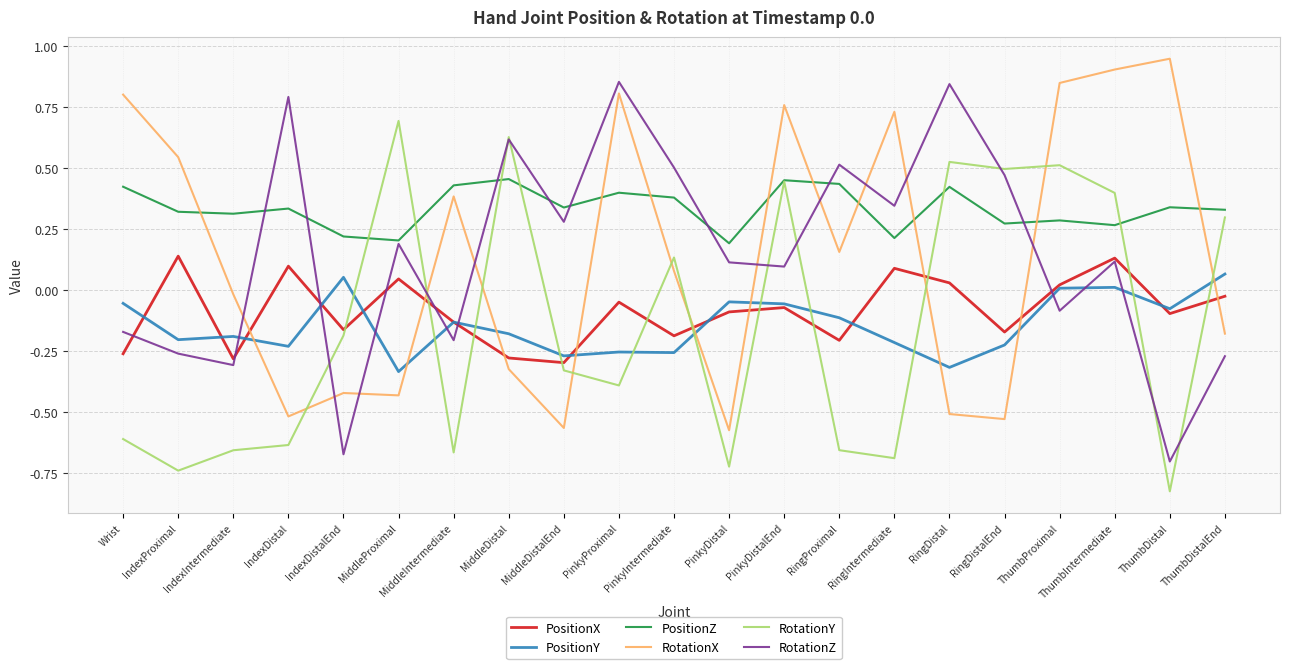

In RotationY, how many points are higher than both neighbors (excluding endpoints)?

6